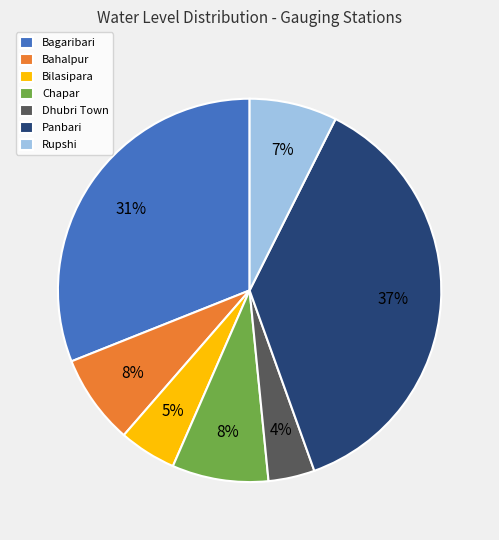

What percentage is the Bilasipara slice, to the nearest percent?

5%